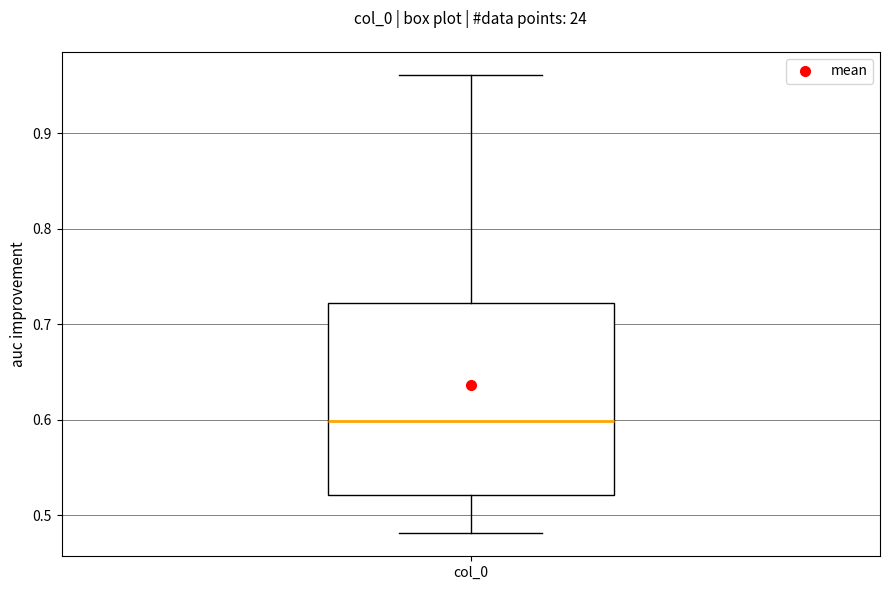

Where does the upper whisker of the box for col_0 end on the y-axis? The values are not printed on the chart, so give them approximately, as read against the axis.

0.96